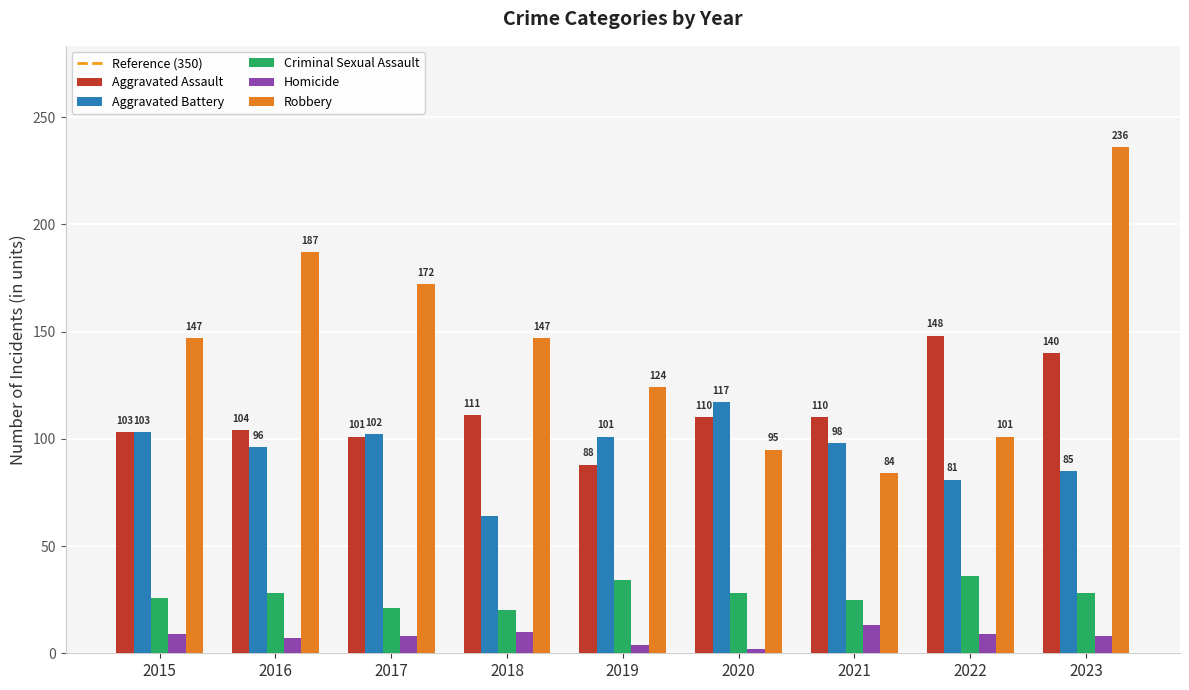

Rank the series by their maximum value, from highest to lowest.

Robbery, Aggravated Assault, Aggravated Battery, Criminal Sexual Assault, Homicide